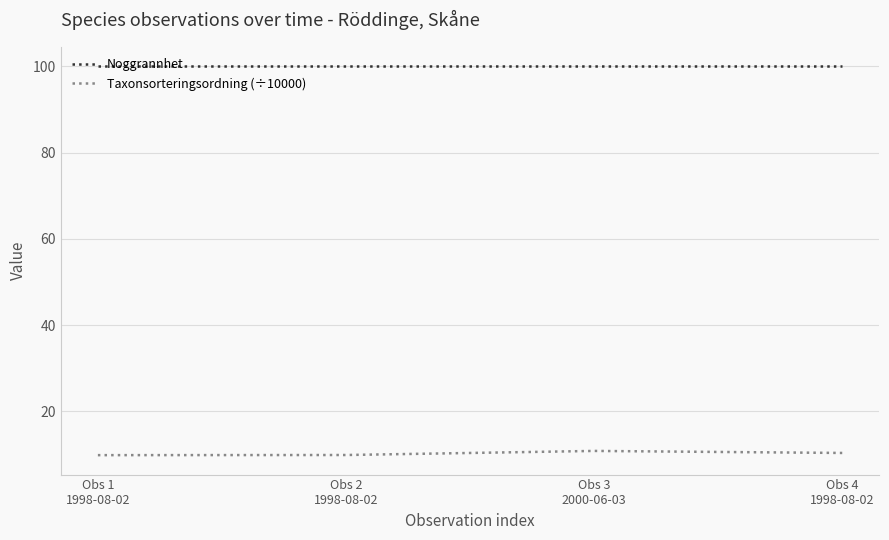

What are all the series names shown in the legend?

Noggrannhet, Taxonsorteringsordning (÷10000)